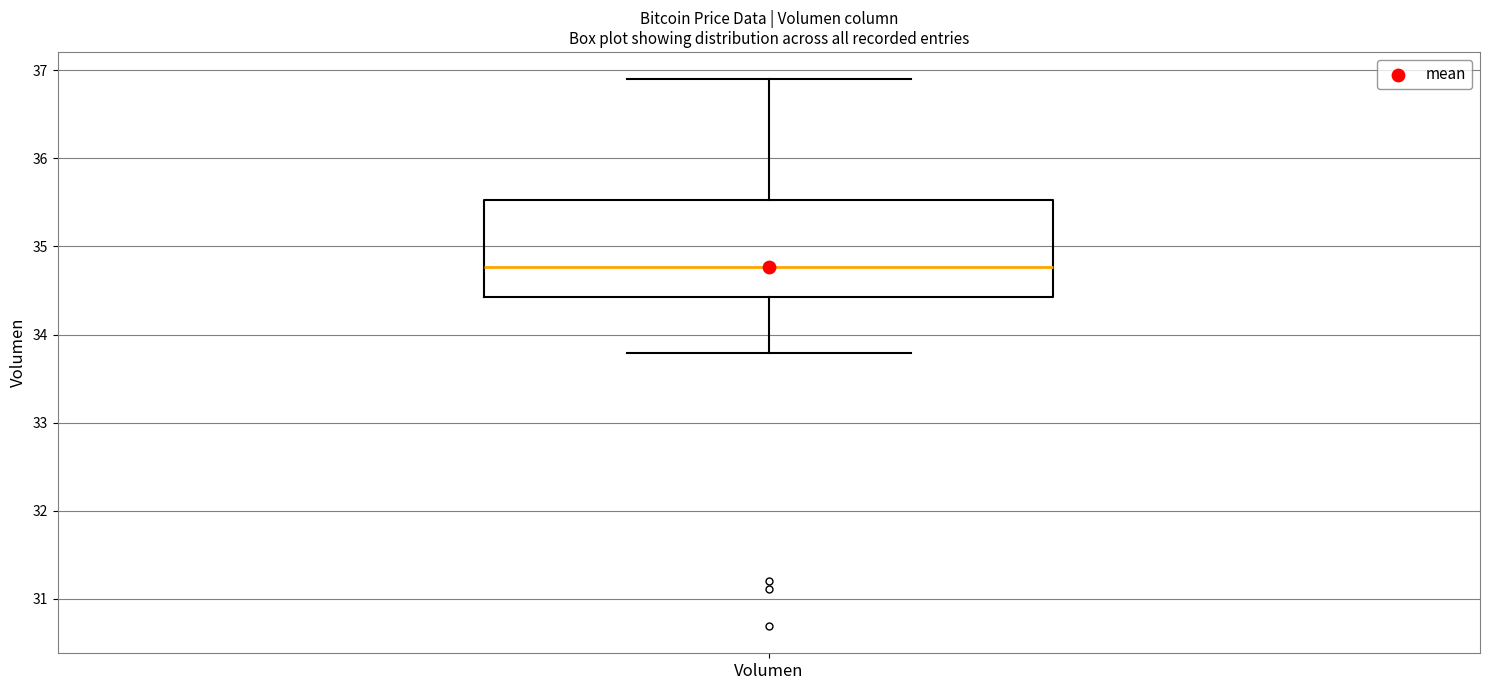

Where does the median line of the box for Volumen sit on the y-axis? The values are not printed on the chart, so give them approximately, as read against the axis.

34.8